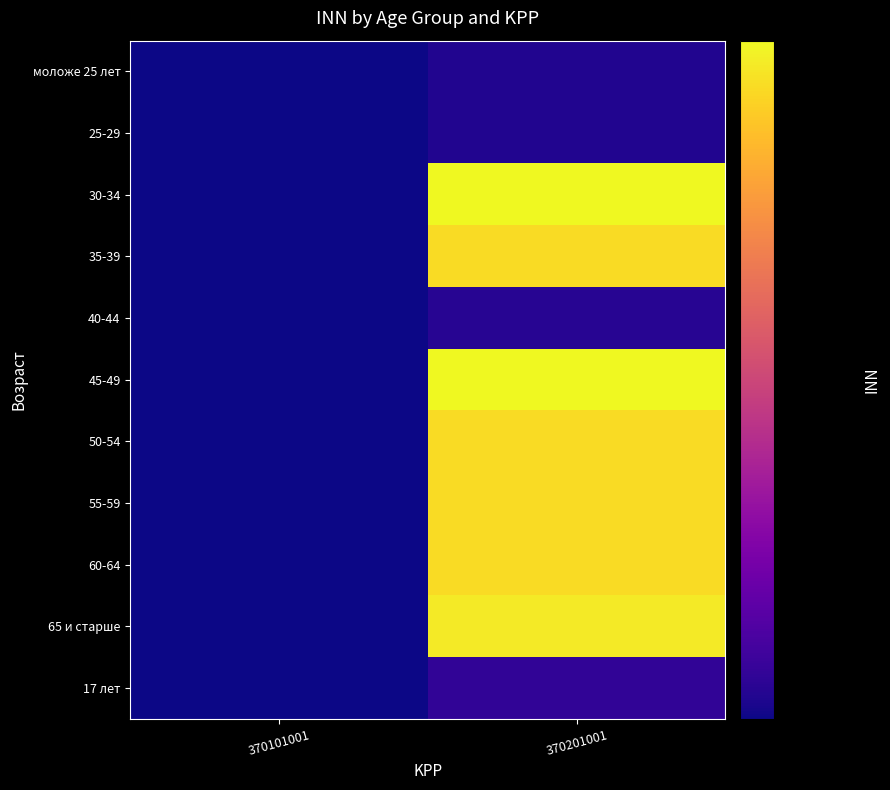

Which label corresponds to the smallest value in the chart?

370101001